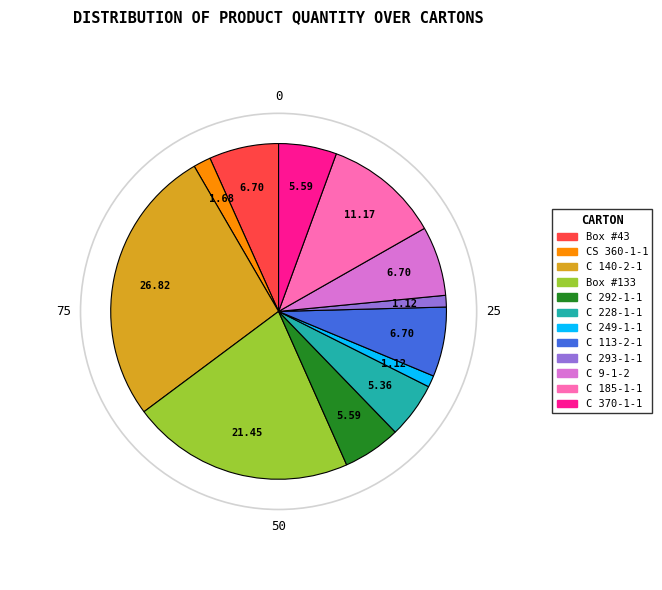

How many slices are in this pie chart?

12